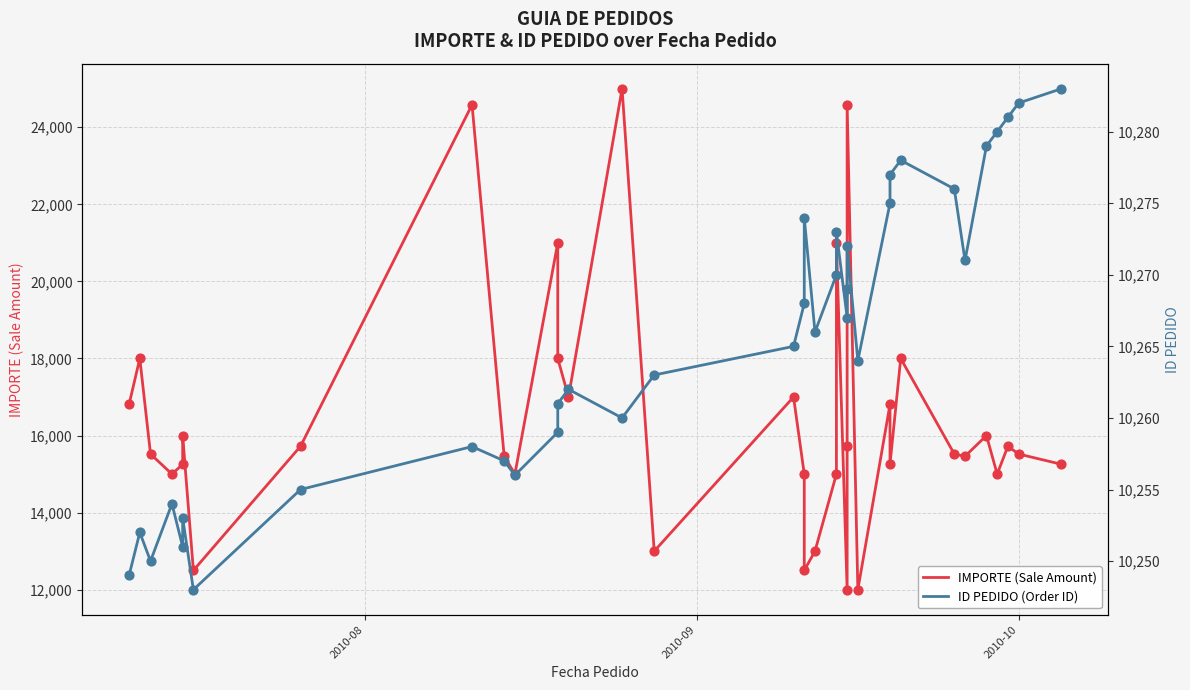

Which series has the largest total across all categories?

IMPORTE (Sale Amount)